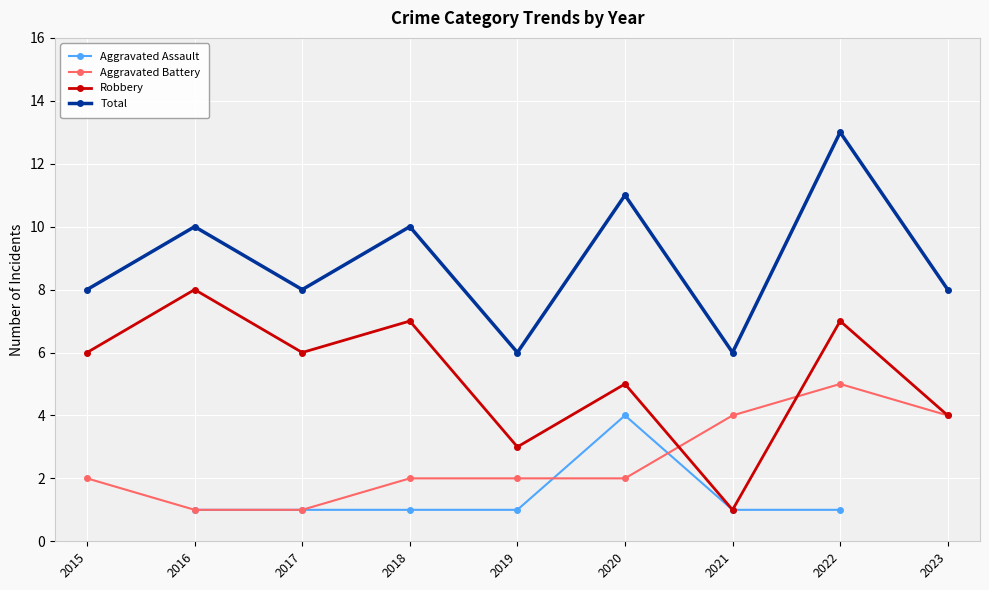

The Total series shows 5.0 at 2017. True or false?

False